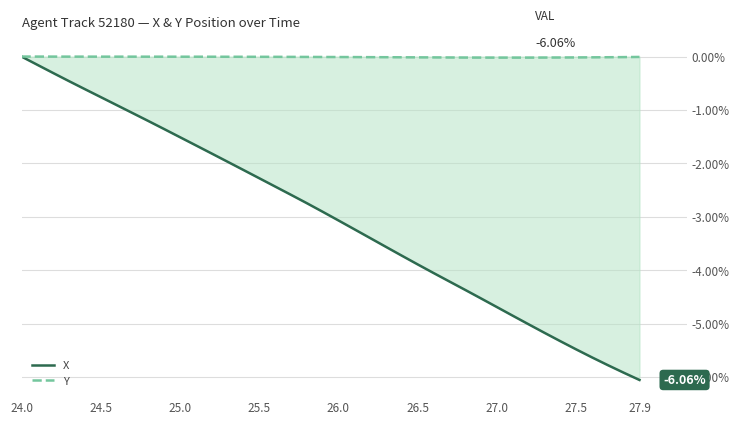

Rank the series by their average value, from lowest to highest.

X, Y